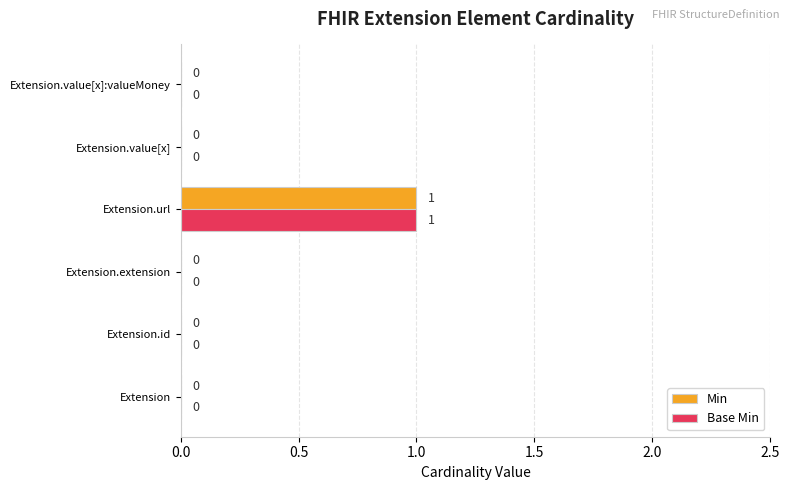

The value of Min at Extension.id is 0. True or false?

True